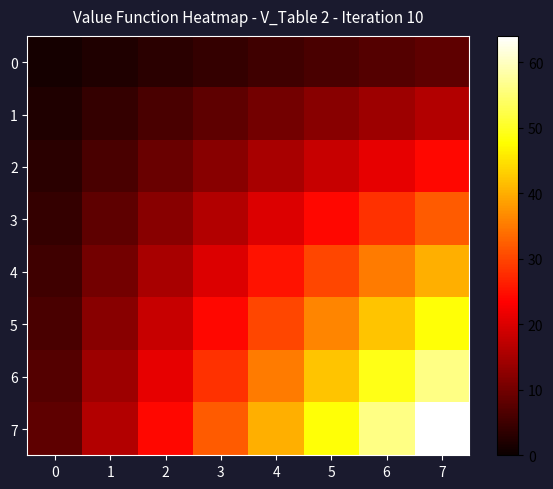

Reading left to right, list all the values displayed in this chart.

0: 0=1	1=2	2=3	3=4	4=5	5=6	6=7	7=8
1: 0=2	1=4	2=6	3=8	4=10	5=12	6=14	7=16
2: 0=3	1=6	2=9	3=12	4=15	5=18	6=21	7=24
3: 0=4	1=8	2=12	3=16	4=20	5=24	6=28	7=32
4: 0=5	1=10	2=15	3=20	4=25	5=30	6=35	7=40
5: 0=6	1=12	2=18	3=24	4=30	5=36	6=42	7=48
6: 0=7	1=14	2=21	3=28	4=35	5=42	6=49	7=56
7: 0=8	1=16	2=24	3=32	4=40	5=48	6=56	7=64